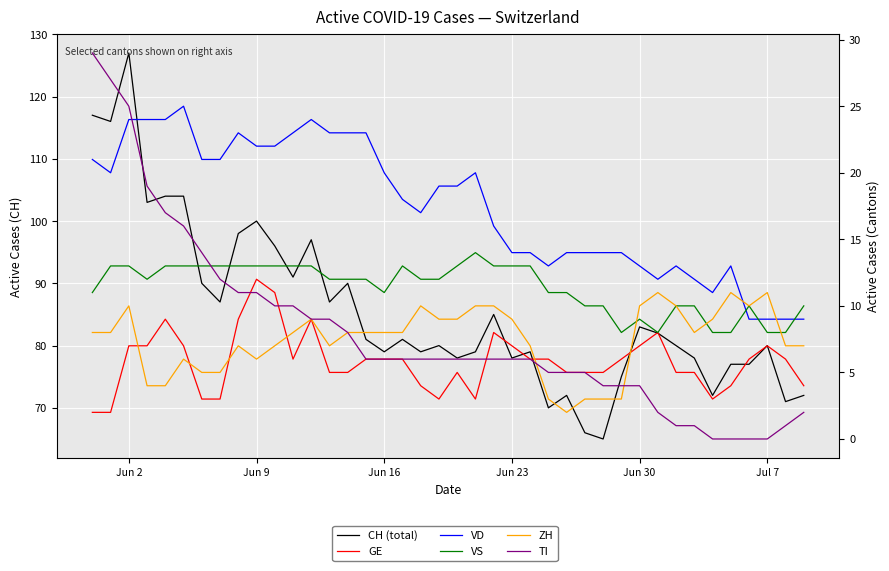

True or false: GE and VD intersect in this chart.

False